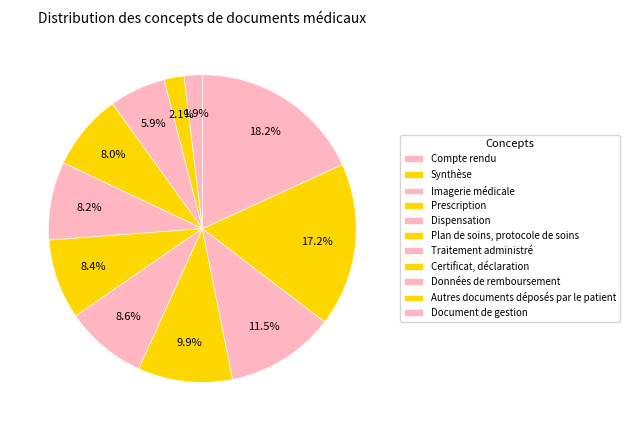

To the nearest percent, what percentage of the pie is Dispensation?

8%